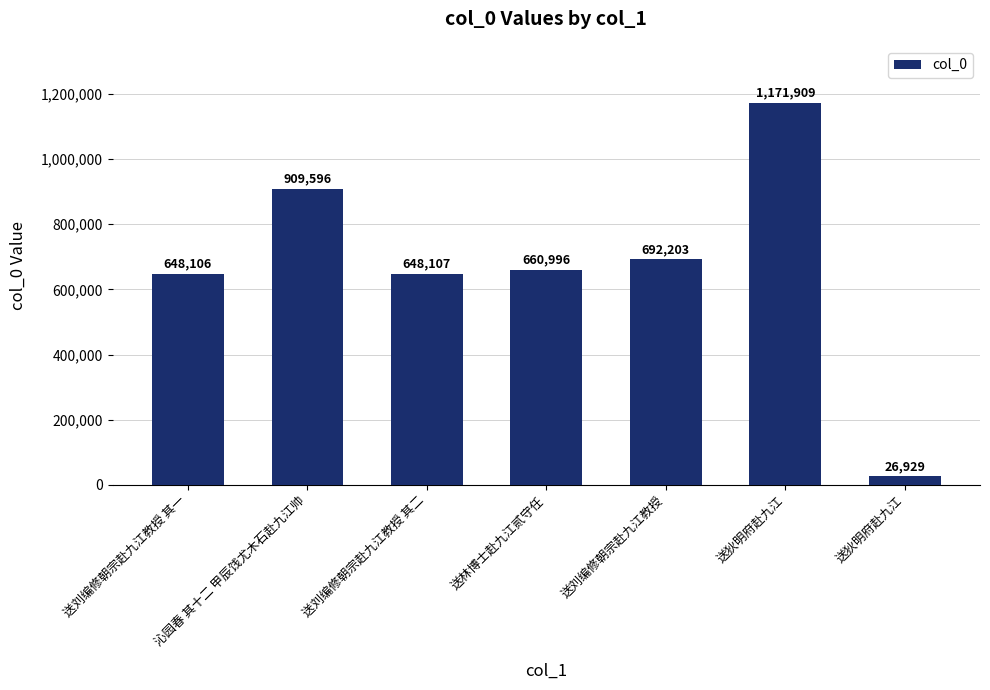

How many values are below 660996?

3